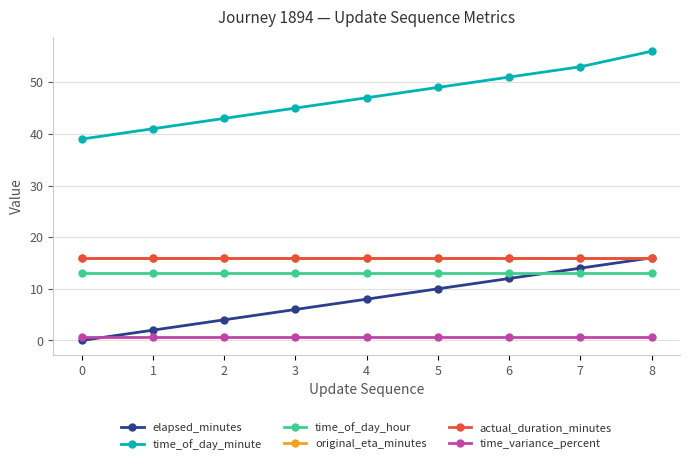

Does the chart display data point markers on the line(s)?

Yes